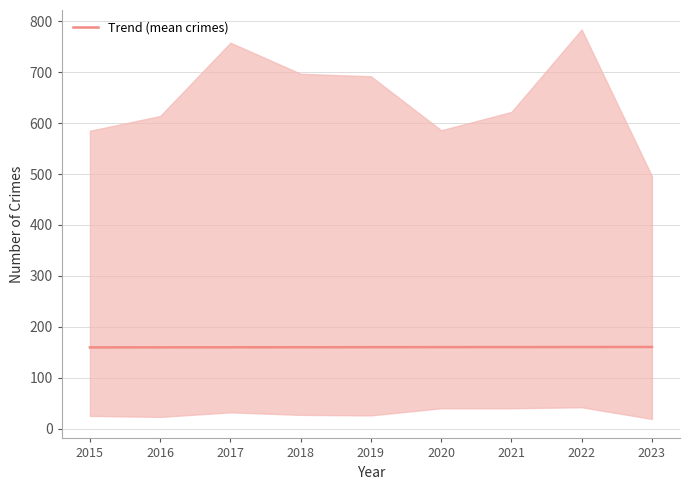

What is the sum of the values at 2021 and 2019?

320.1